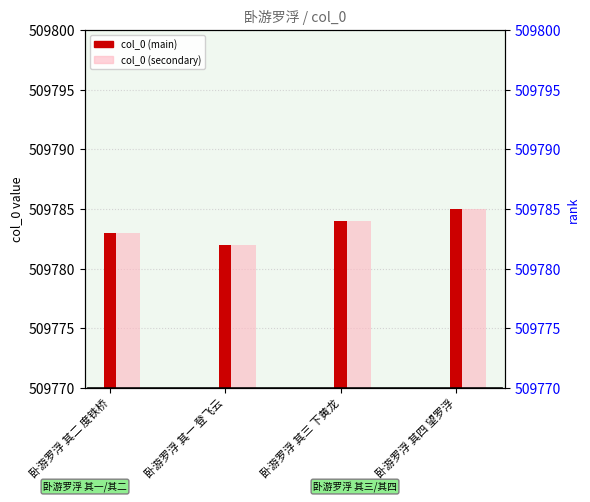

How many col_0 values are between 509783 and 509785?

3